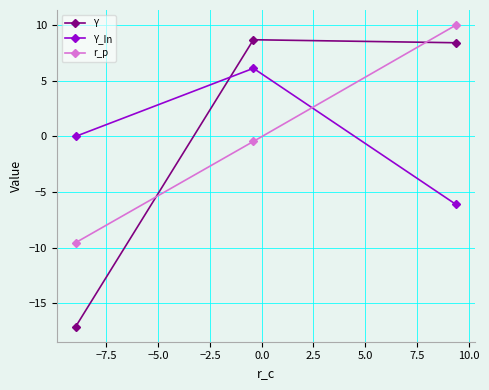

What is the value of the r_p point at the 3rd from the left?

10.0